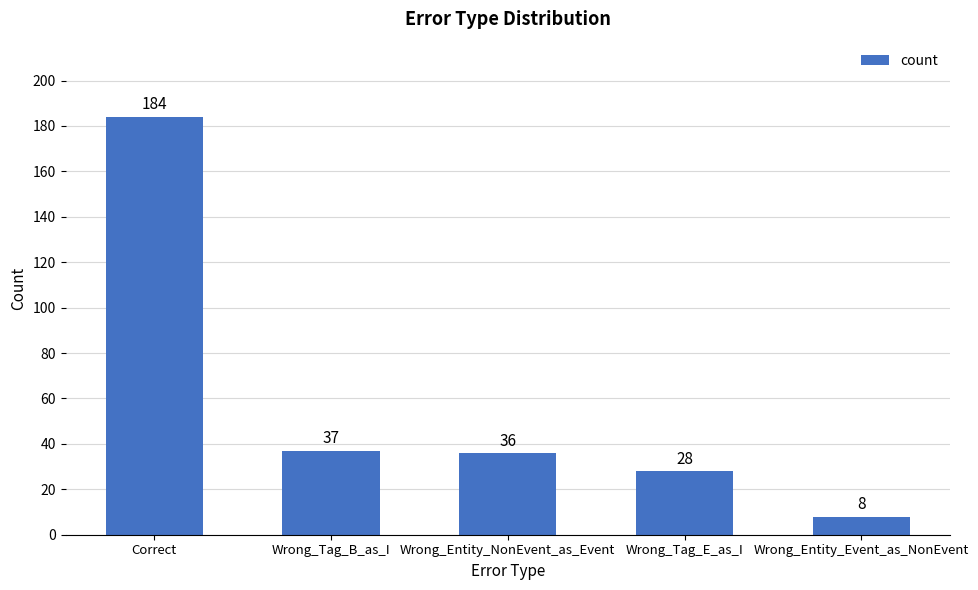

How many bars are there in total?

5